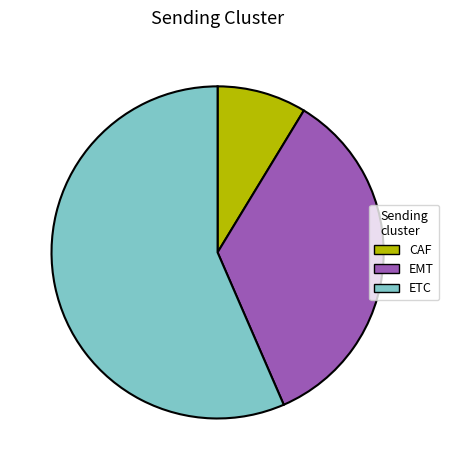

Count the number of slices in the pie.

3